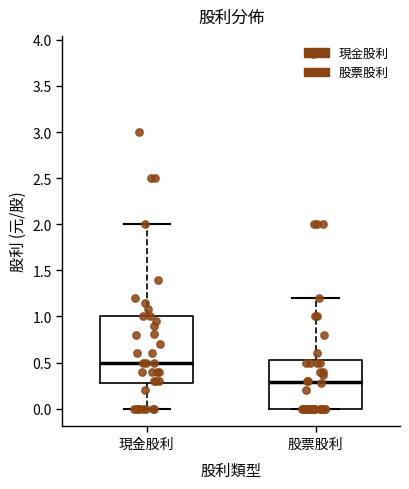

Comparing the boxes themselves (not the whiskers), which one is the tallest?

現金股利